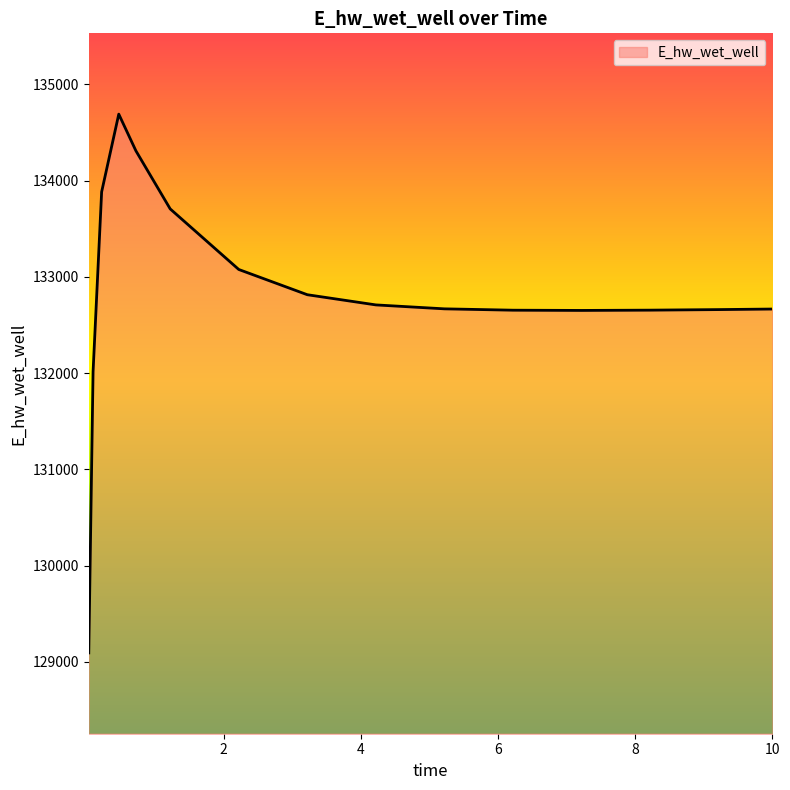

What is the difference between the maximum and minimum values?

5596.7